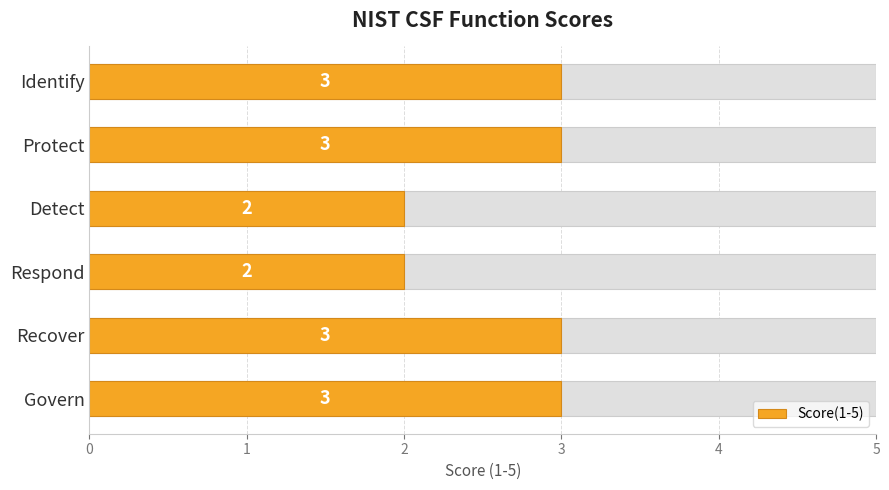

What is the sum of all values?

16